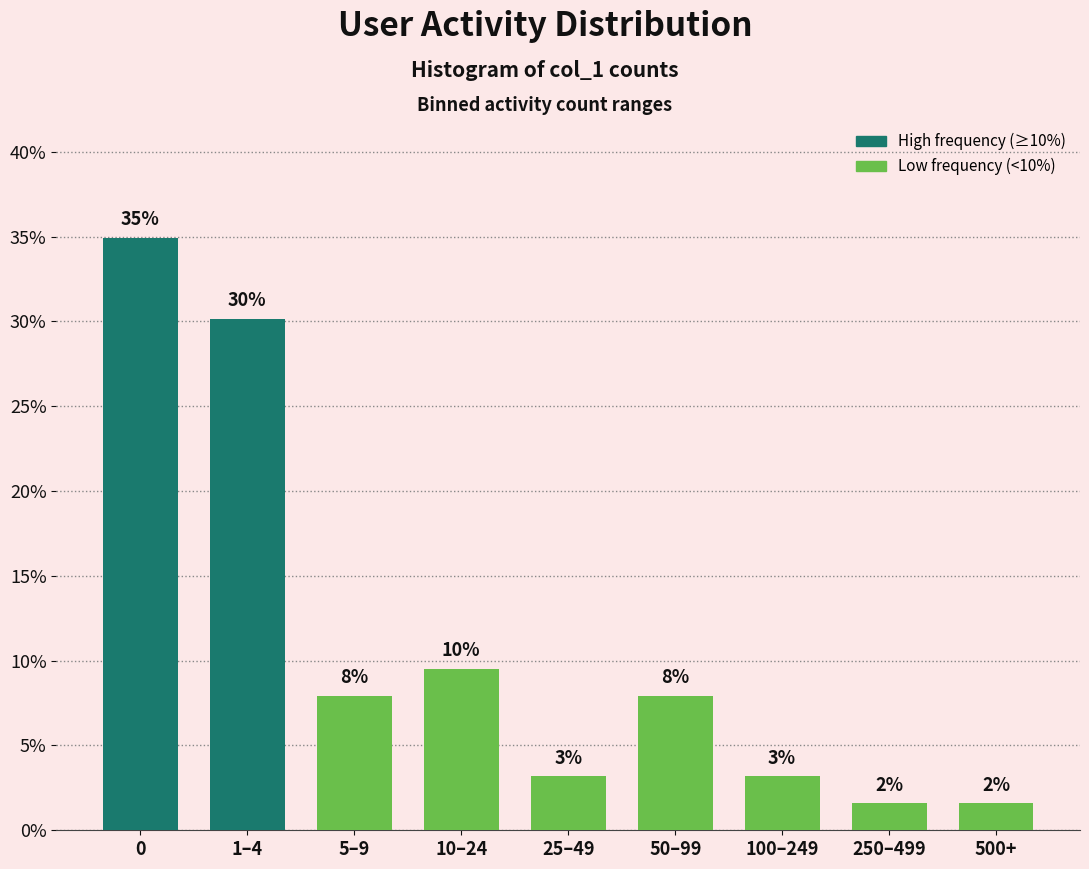

How many bars are there in total?

9